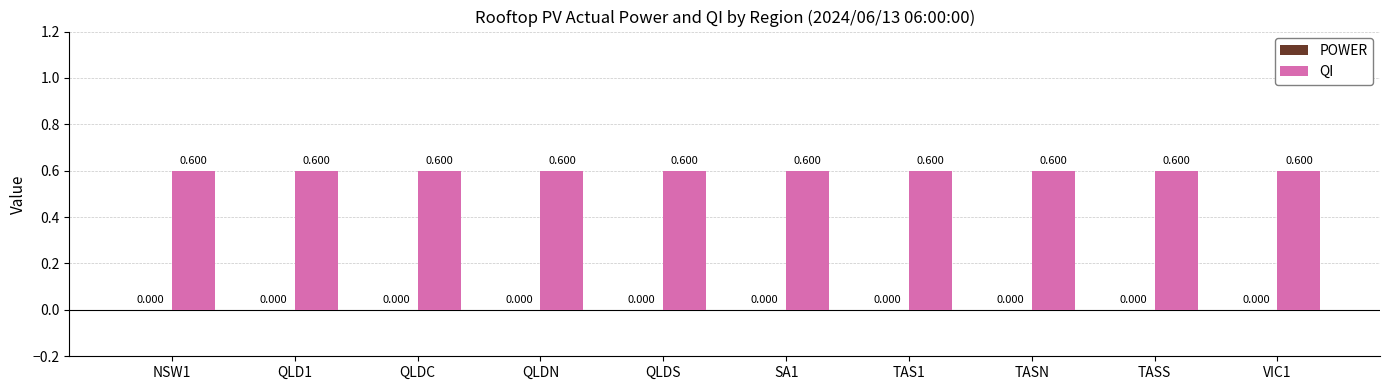

What position from the right is QLDC?

8